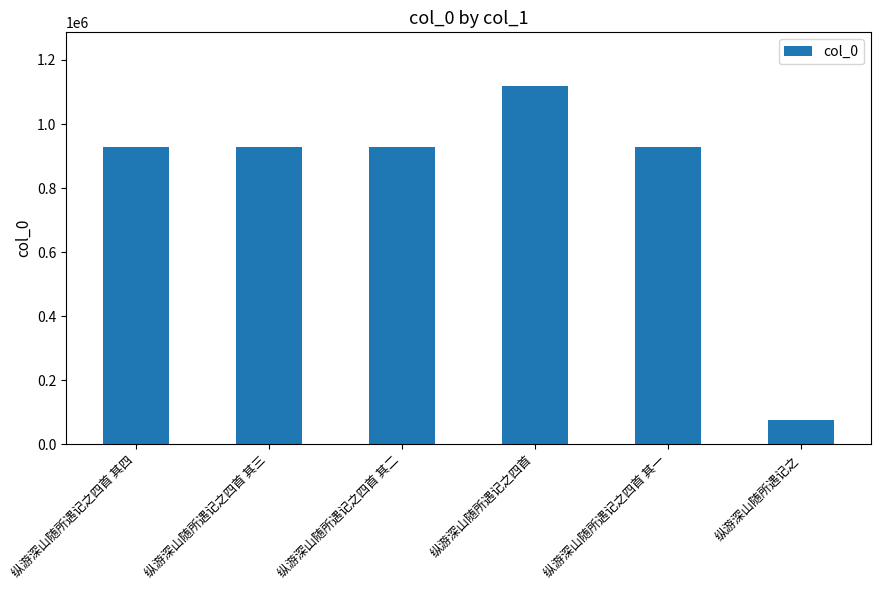

Read the value at 纵游深山随所遇记之四首 其二, to the nearest 50.

929050